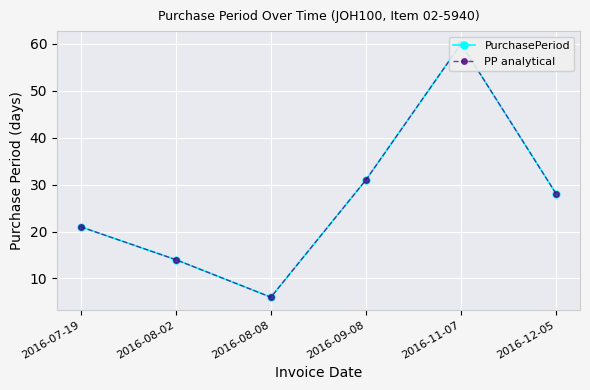

Between 2016-09-08 and 2016-08-02, which is larger?

2016-09-08